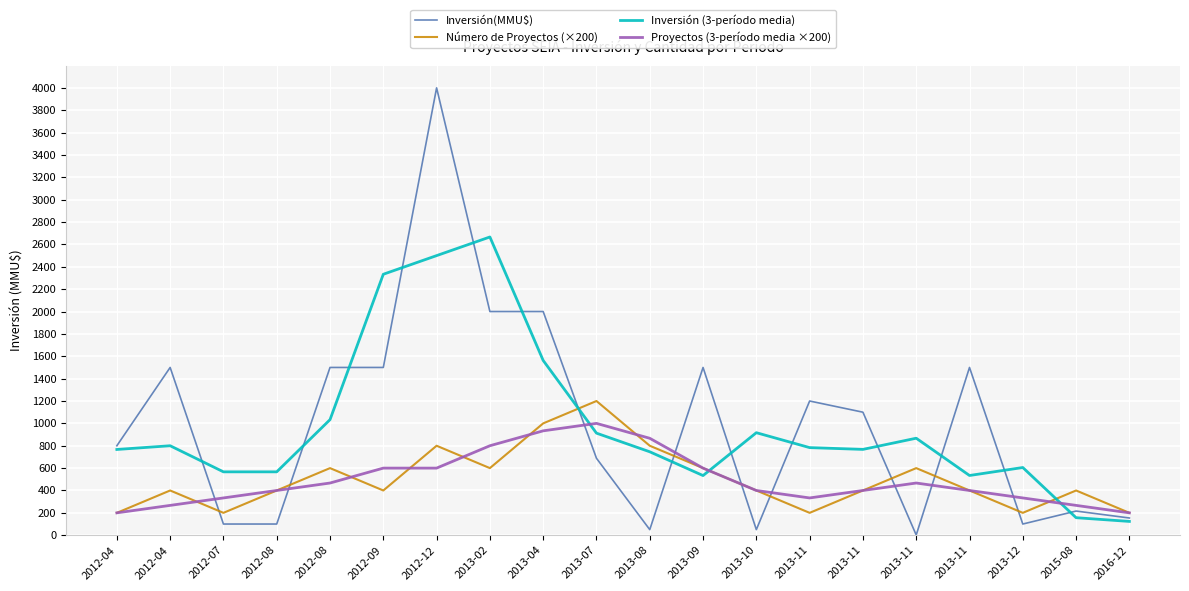

Which has a higher value, 2012-08 or 2013-11?

2012-08